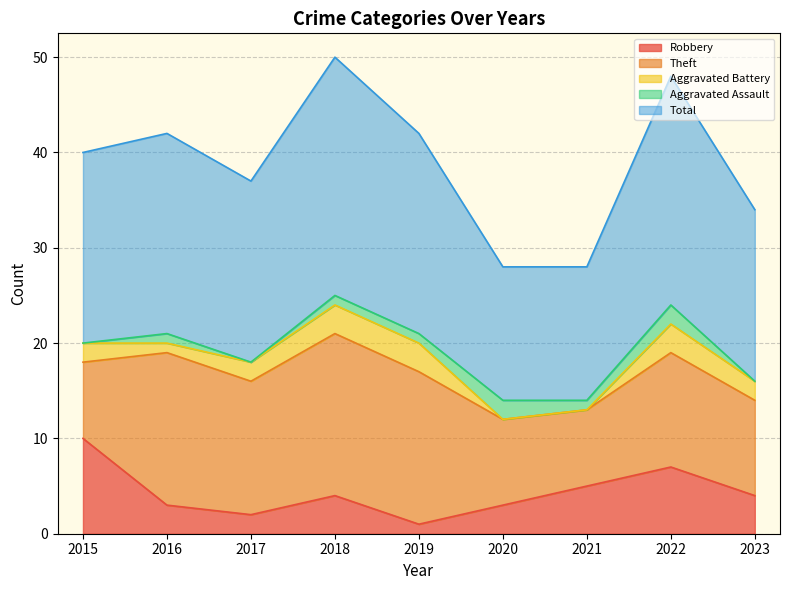

At which category is the sum across all series the highest?

2018